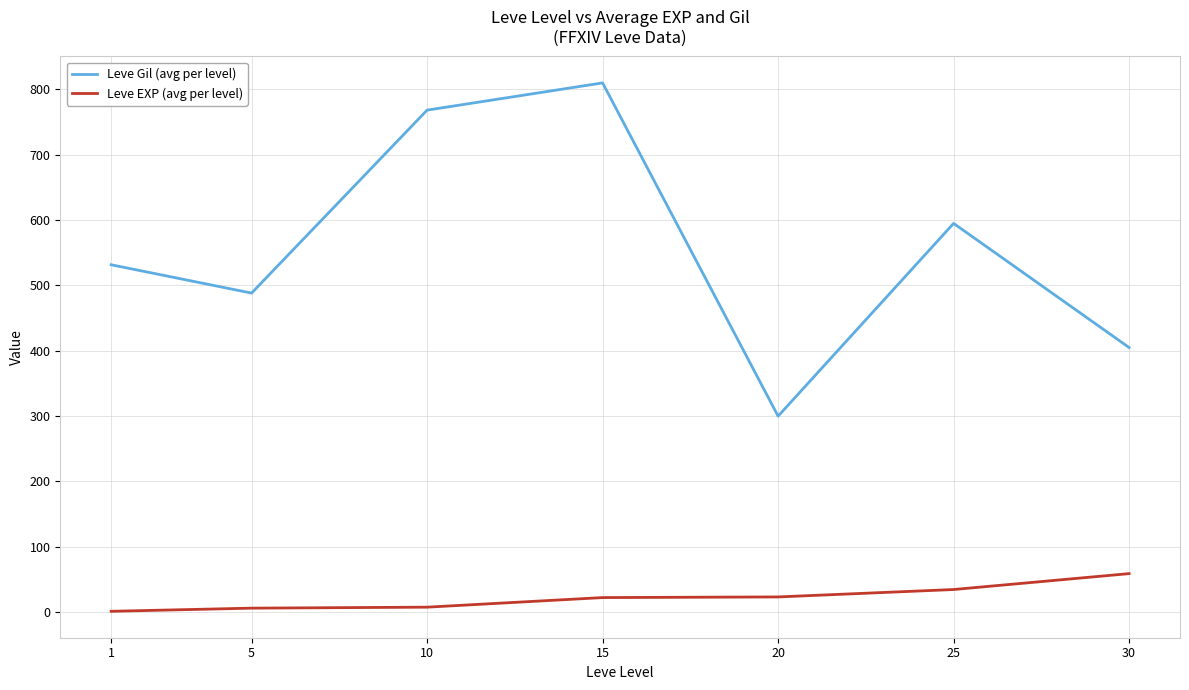

True or false: Leve Gil (avg per level) and Leve EXP (avg per level) intersect in this chart.

False